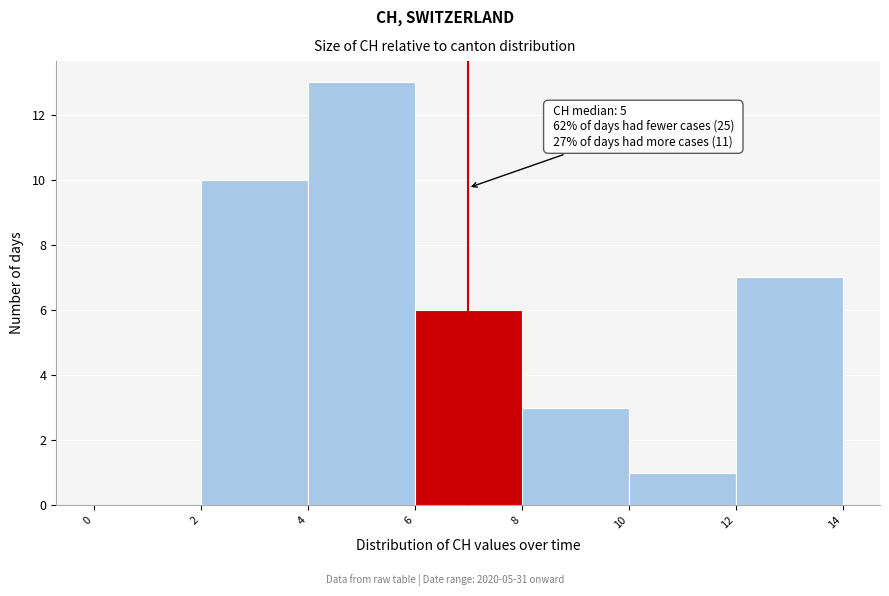

Over which range of the x-axis is the bar tallest?

4 to 6